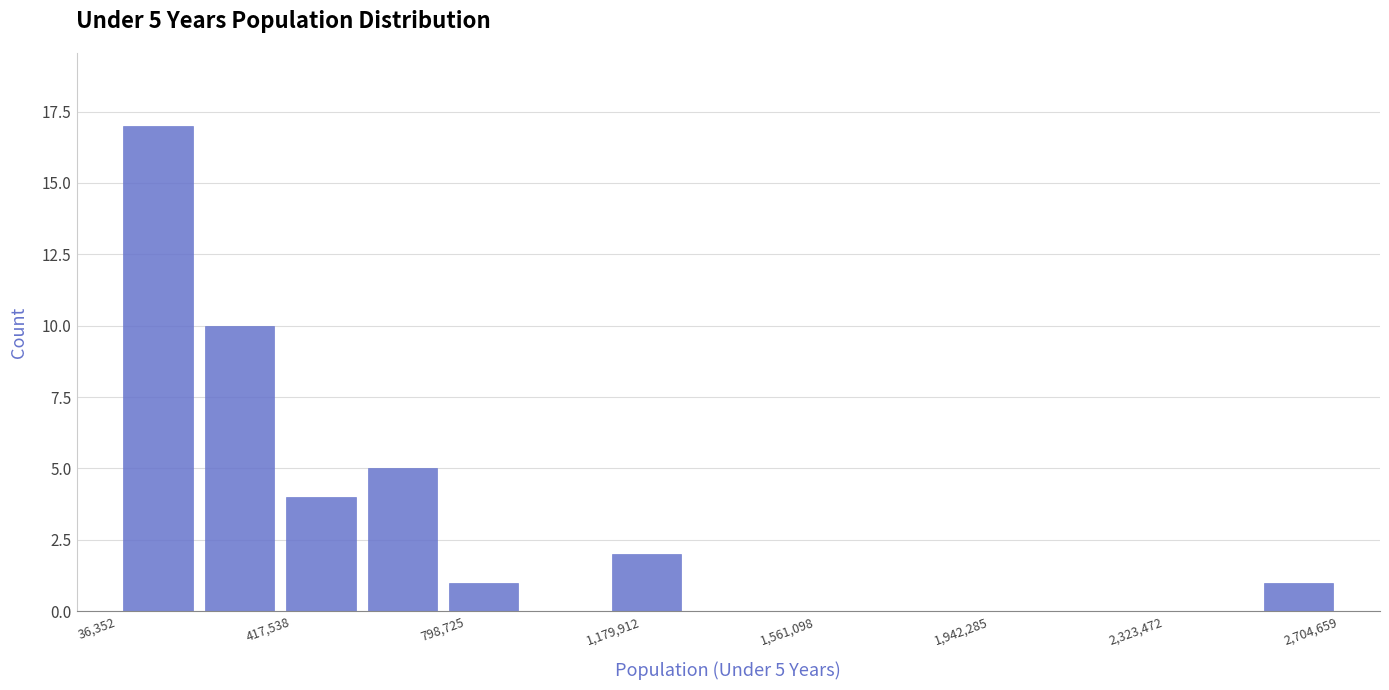

Read against the x-axis, roughly where is the centre of the tallest bar?

150000